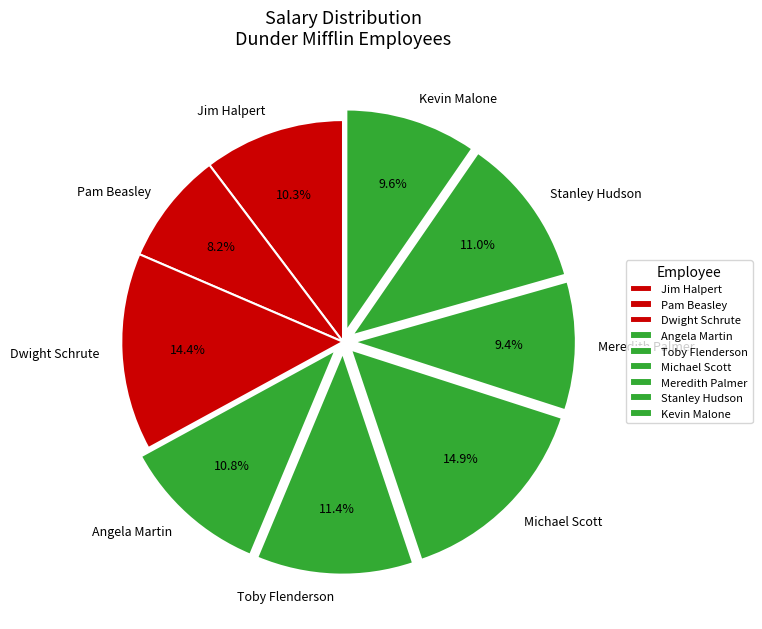

Does Dwight Schrute account for over 50% of the chart?

No